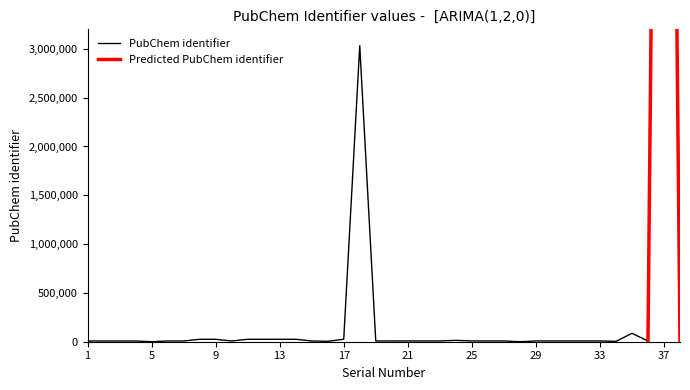

Between 29 and 13, which is larger?

13